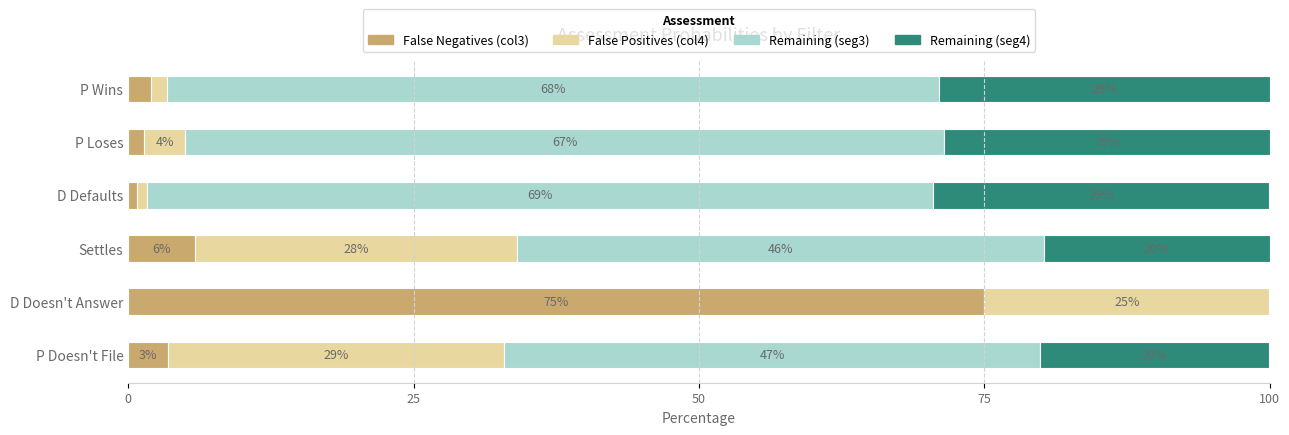

What is the total value across all series at D Defaults?

100.0